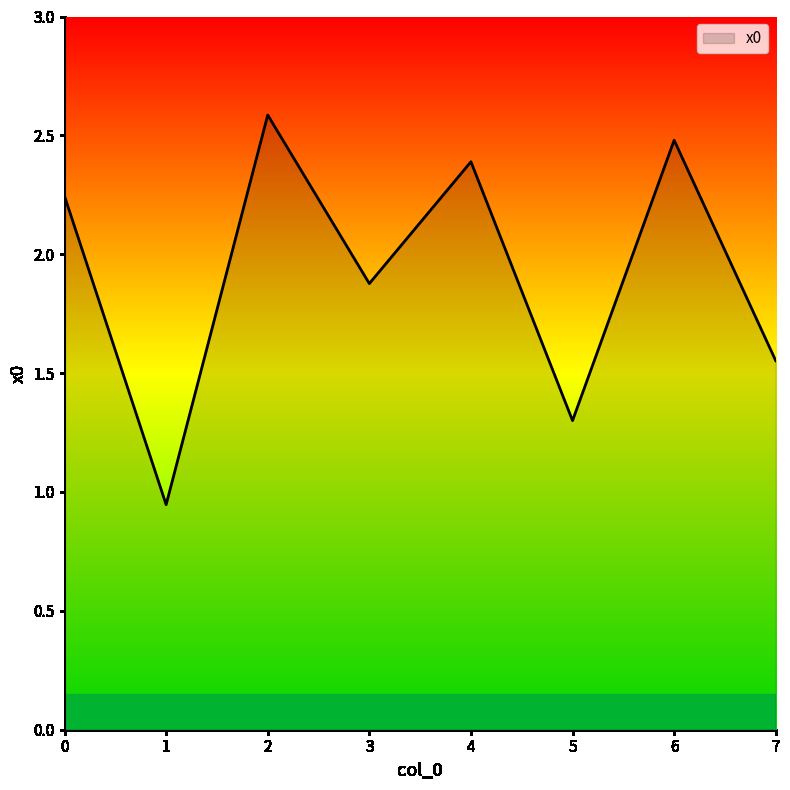

At which category does the chart reach its peak across all series?

2